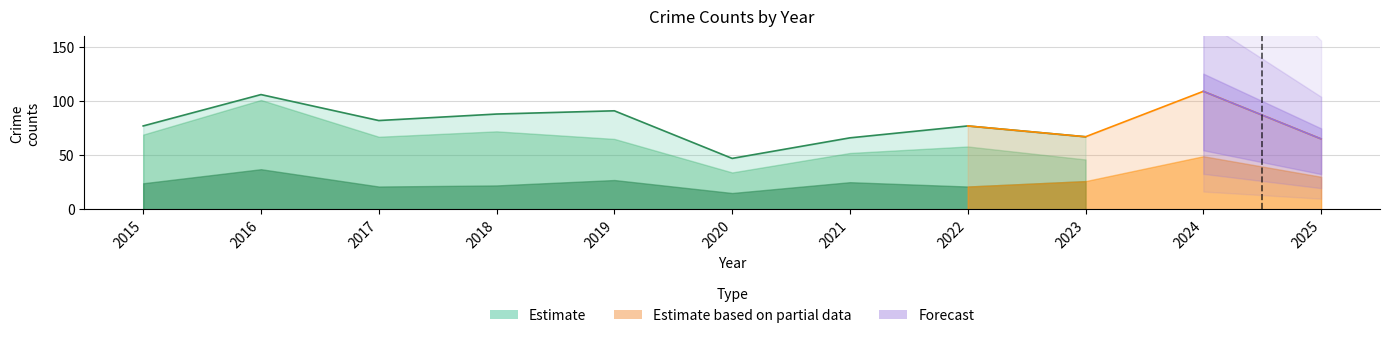

The Theft series shows 23 at 2018. True or false?

False